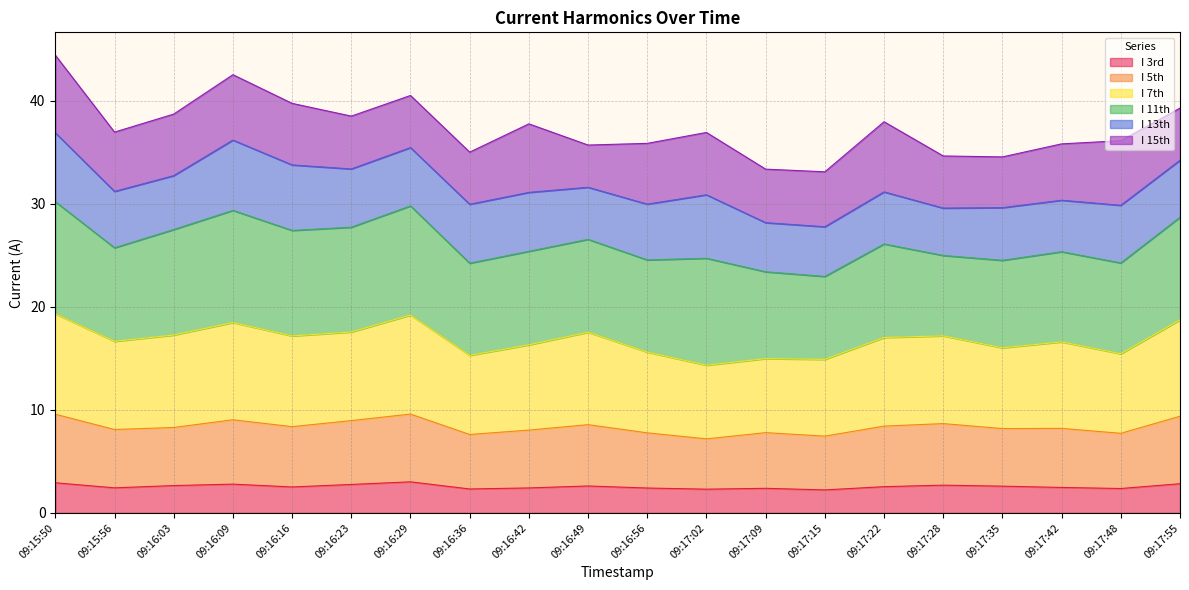

At which category is the sum across all series the highest?

09:15:50